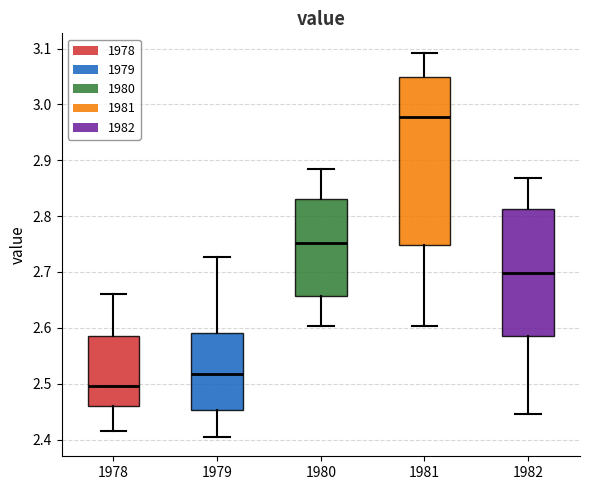

Reading left to right, transcribe this box plot: for each box, give where its median line is, the range the box spans, and where its two whiskers end, as read against the y-axis. The values are not printed on the chart, so give them approximately, as read against the axis.

1978: median 2.50, box 2.46 to 2.59, whiskers 2.41 to 2.66
1979: median 2.52, box 2.45 to 2.59, whiskers 2.40 to 2.73
1980: median 2.75, box 2.66 to 2.83, whiskers 2.60 to 2.88
1981: median 2.98, box 2.75 to 3.05, whiskers 2.60 to 3.09
1982: median 2.70, box 2.59 to 2.81, whiskers 2.45 to 2.87